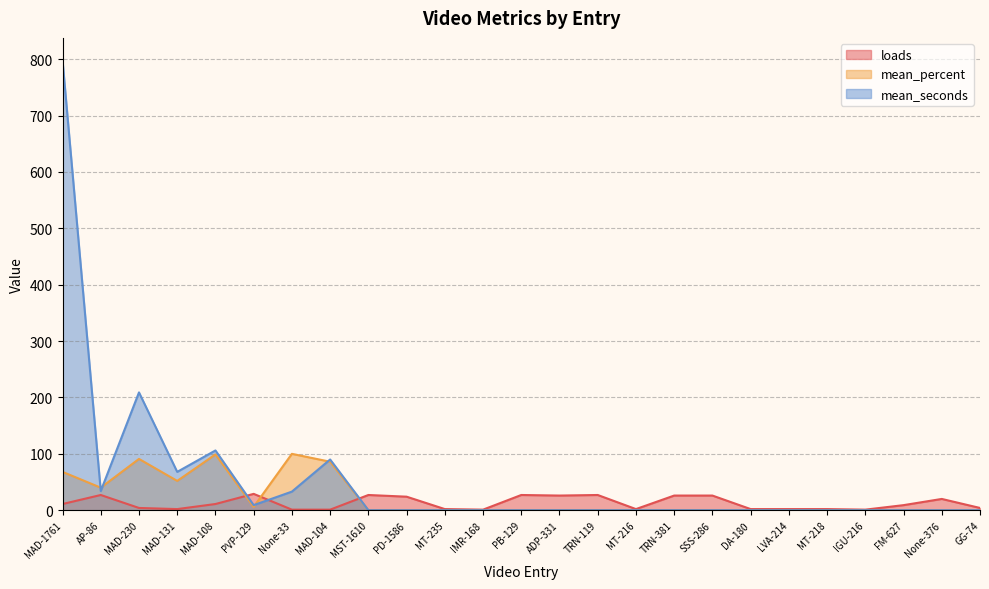

What is the maximum value shown in the chart?

798